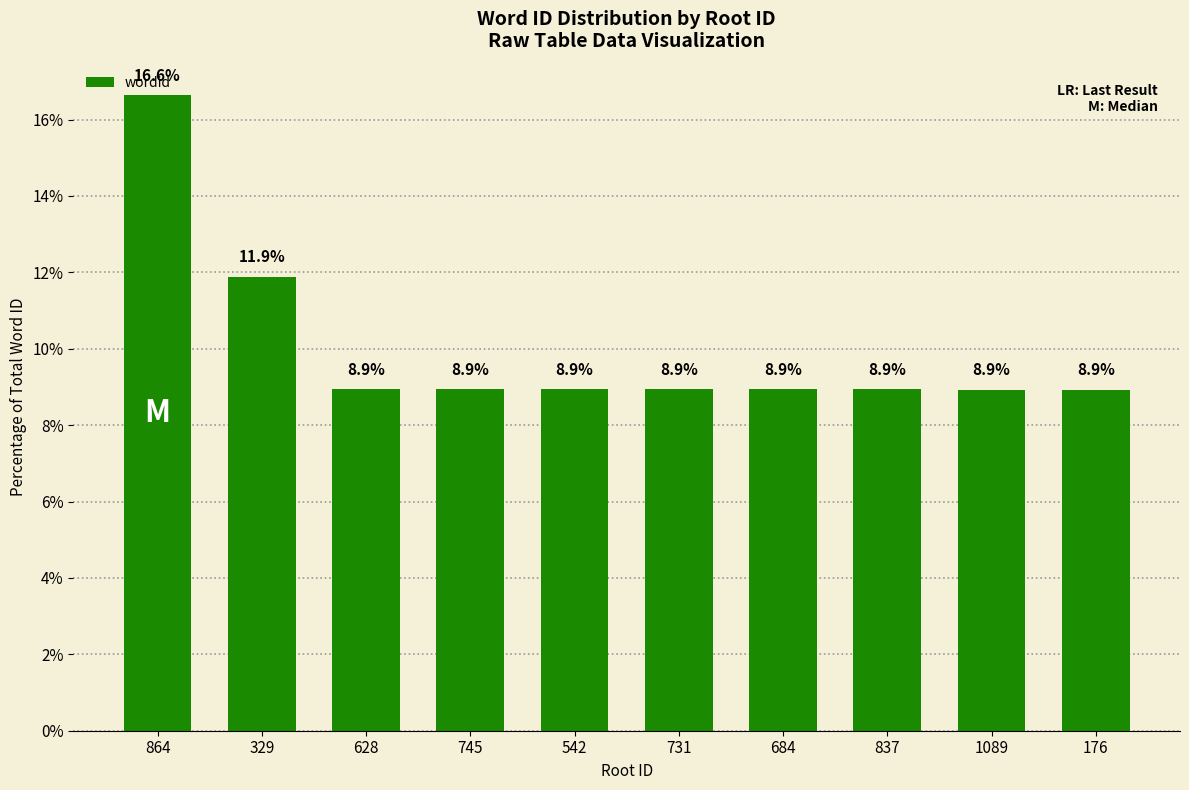

The value at 1089 is 8.9. True or false?

True